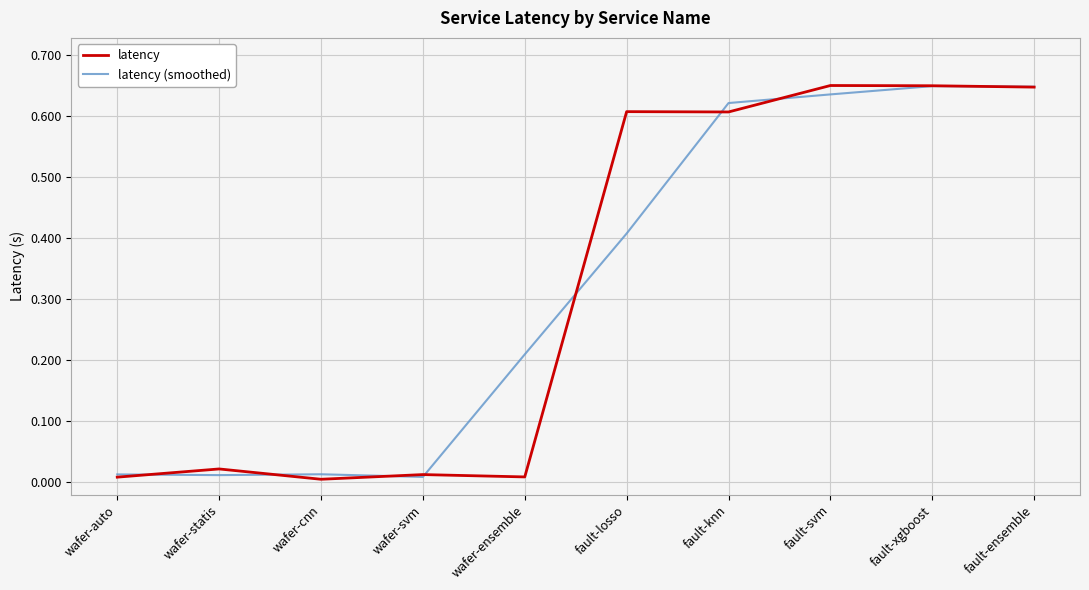

What position from the right is fault-knn?

4